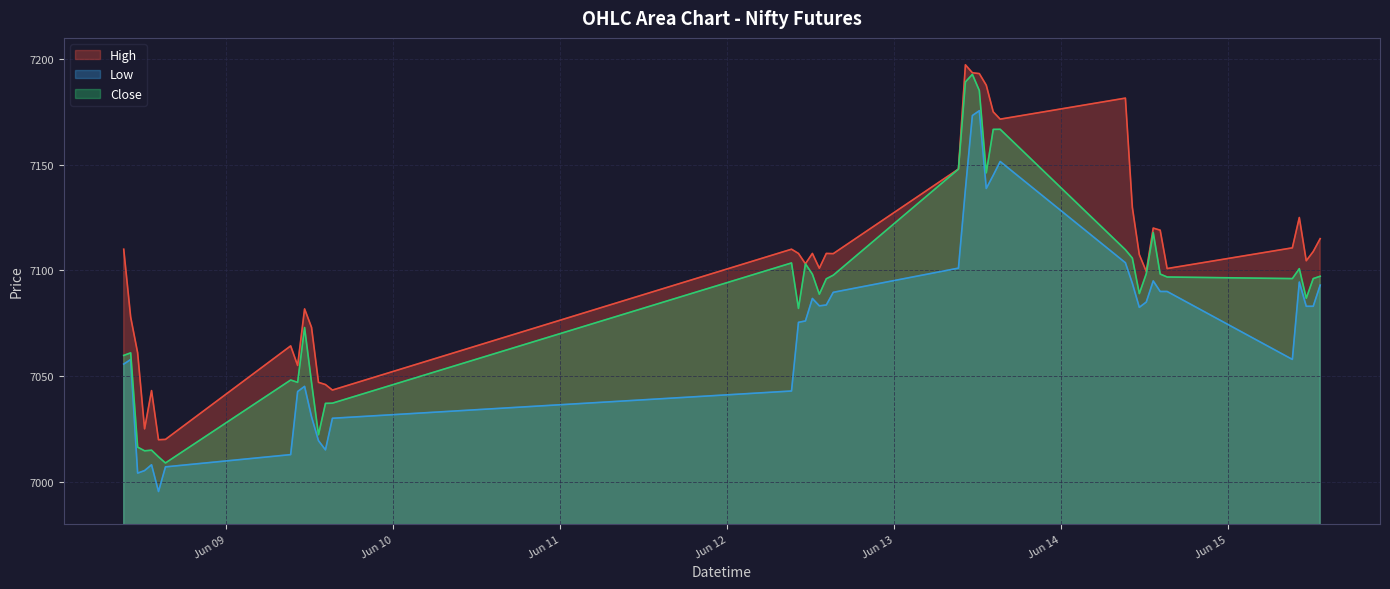

What position from the left is 2023-06-14 11:15?

31